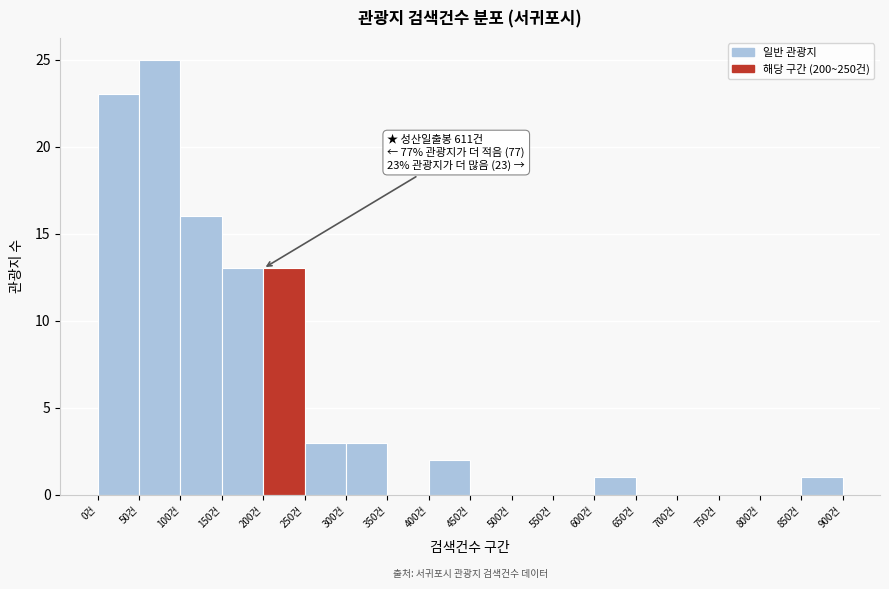

Over which range of the x-axis is the bar tallest?

50 to 100